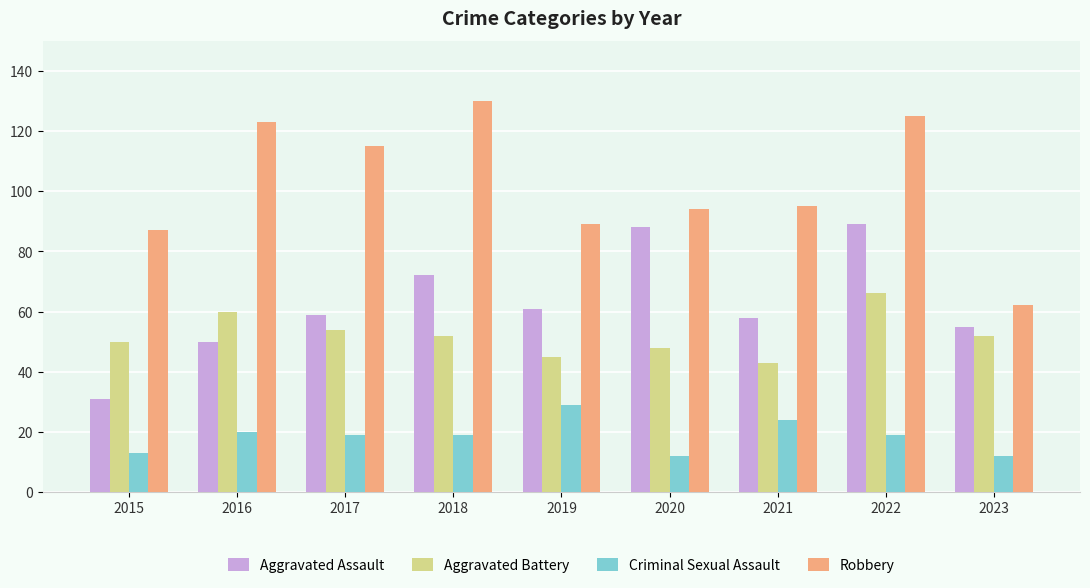

Reading left to right, transcribe all the data shown in this chart.

Aggravated Assault: 31	50	59	72	61	88	58	89	55
Aggravated Battery: 50	60	54	52	45	48	43	66	52
Criminal Sexual Assault: 13	20	19	19	29	12	24	19	12
Robbery: 87	123	115	130	89	94	95	125	62